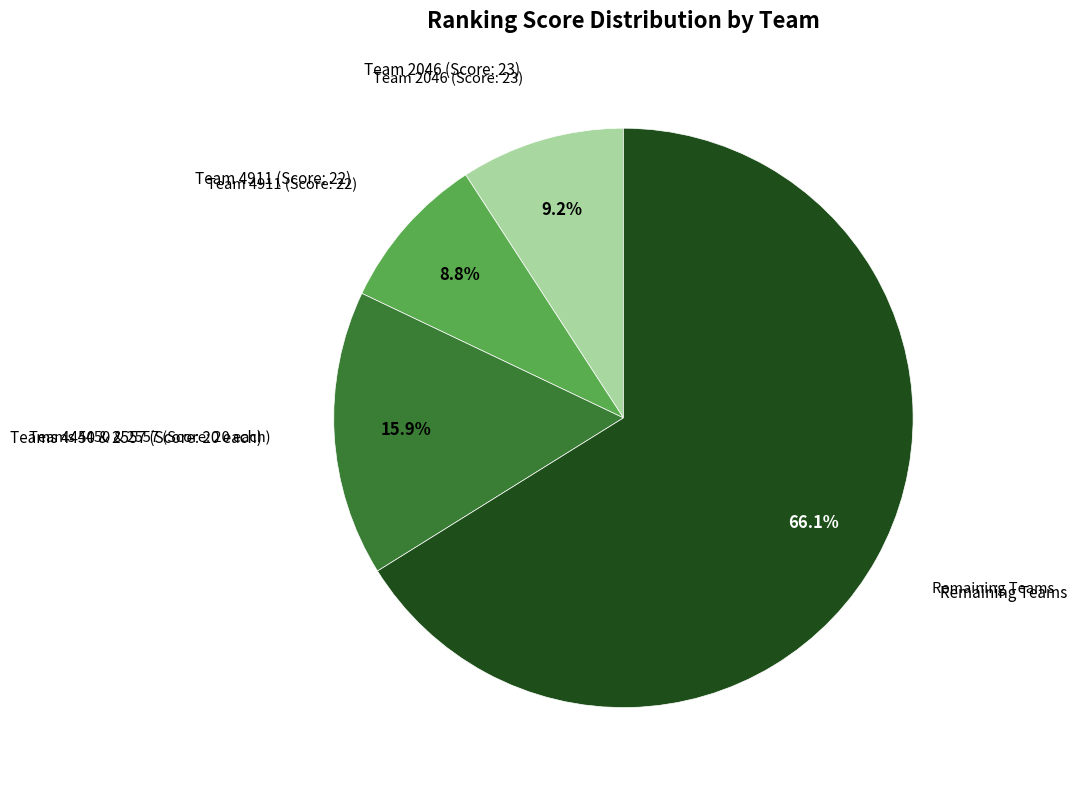

Is there any slice that represents more than half of the pie?

Yes